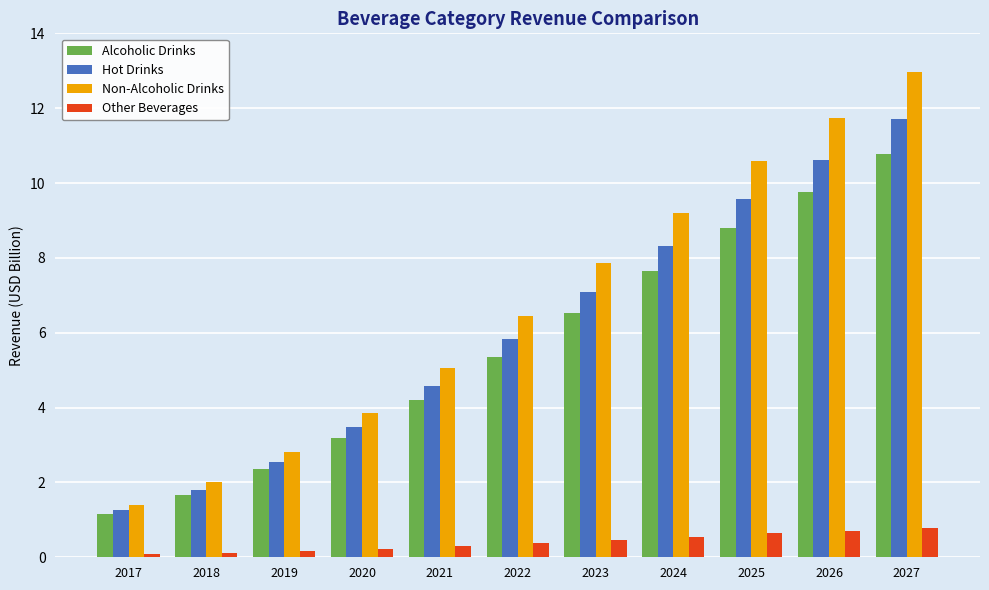

What is the total value across all series at 2022?

18.0